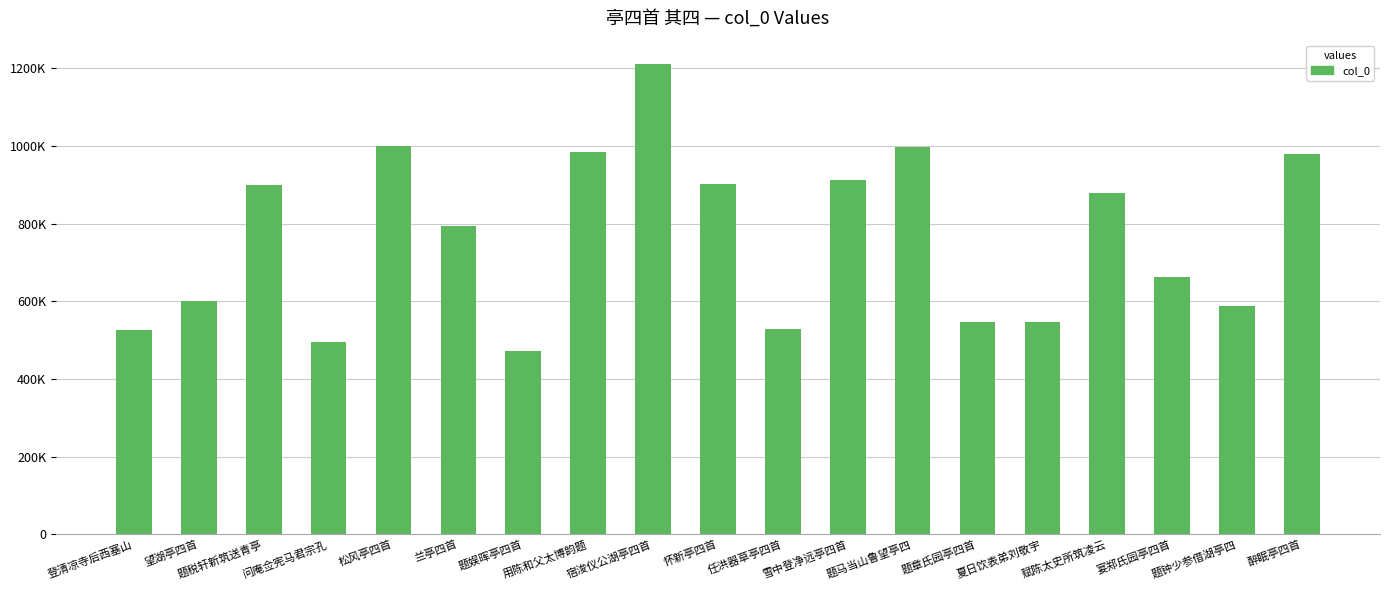

What is the value of the 9th bar from the left?

1211041